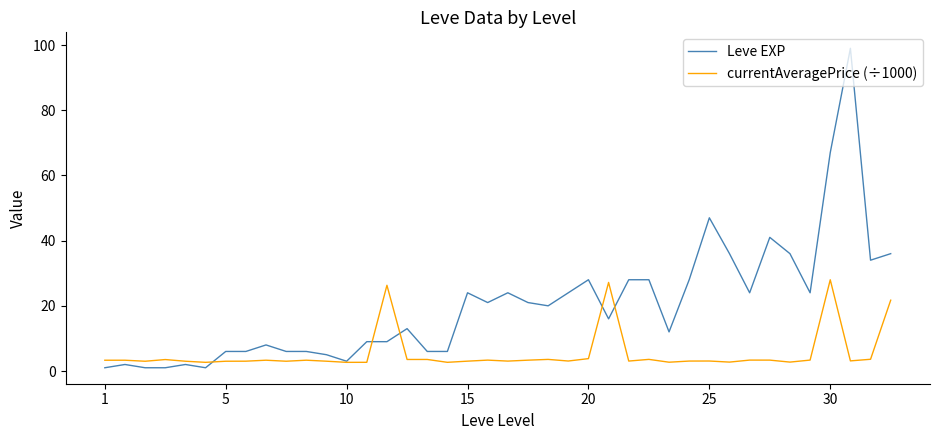

Which series has the largest total across all categories?

Leve EXP